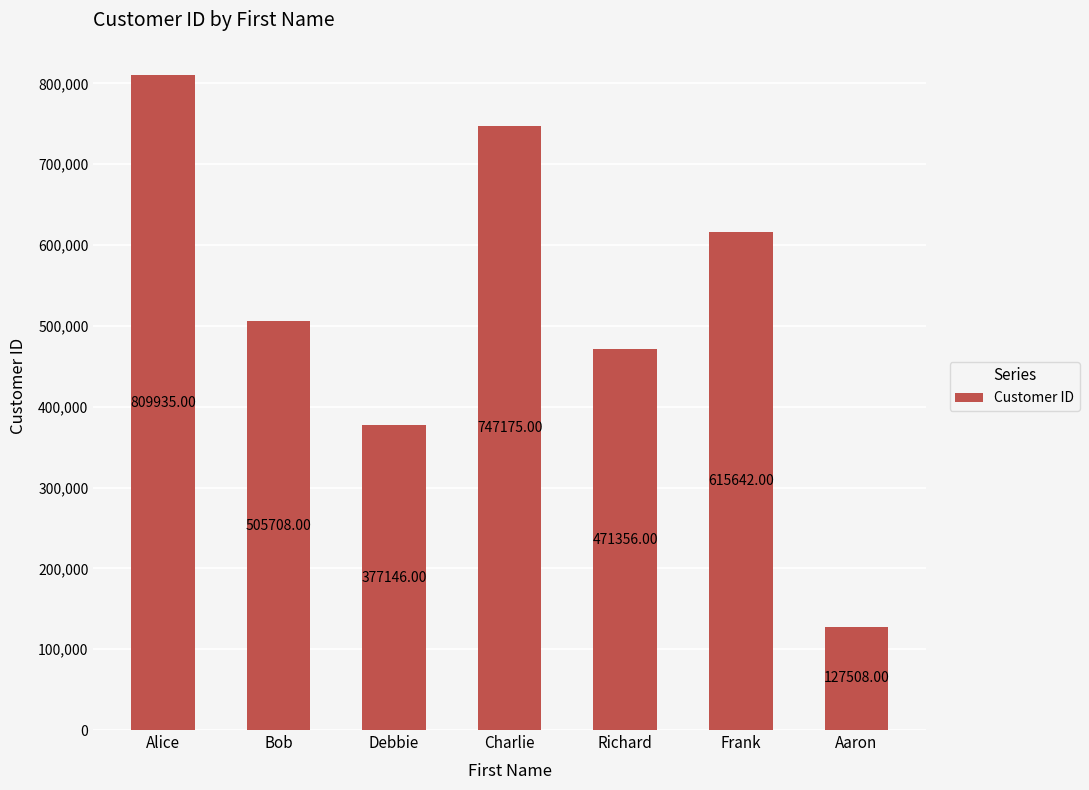

Reading right to left, what are all the values shown in this chart?

Aaron=127508	Frank=615642	Richard=471356	Charlie=747175	Debbie=377146	Bob=505708	Alice=809935